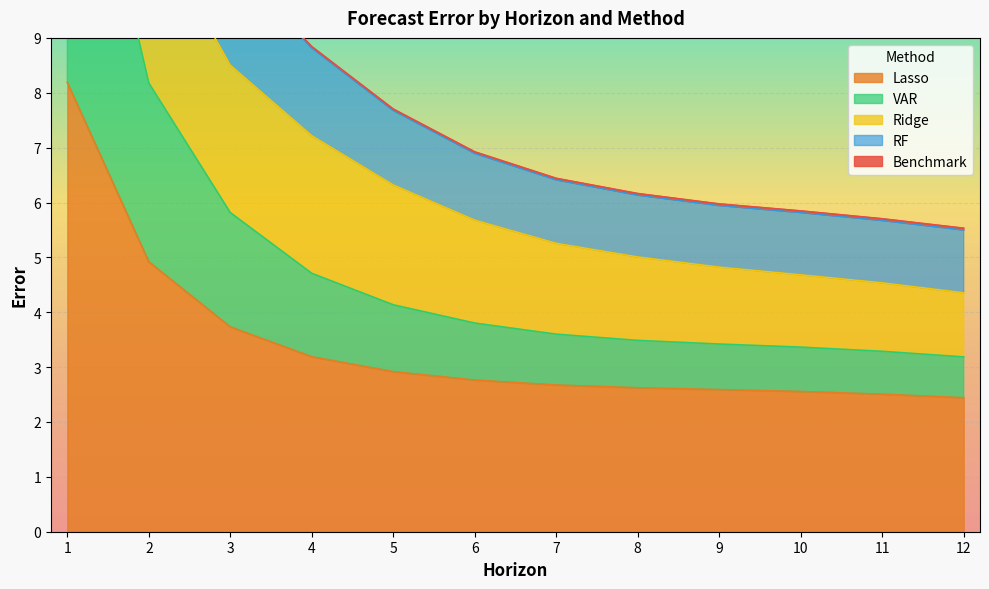

True or false: Ridge and VAR cross at least once.

False